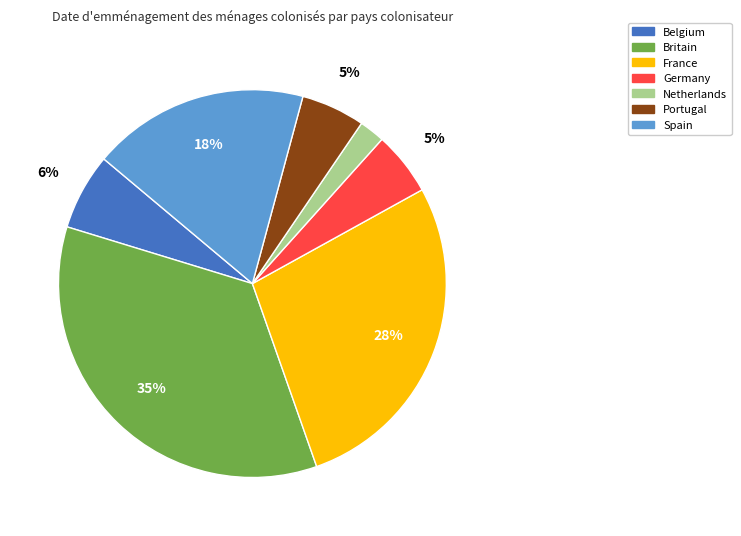

Count the number of slices in the pie.

7